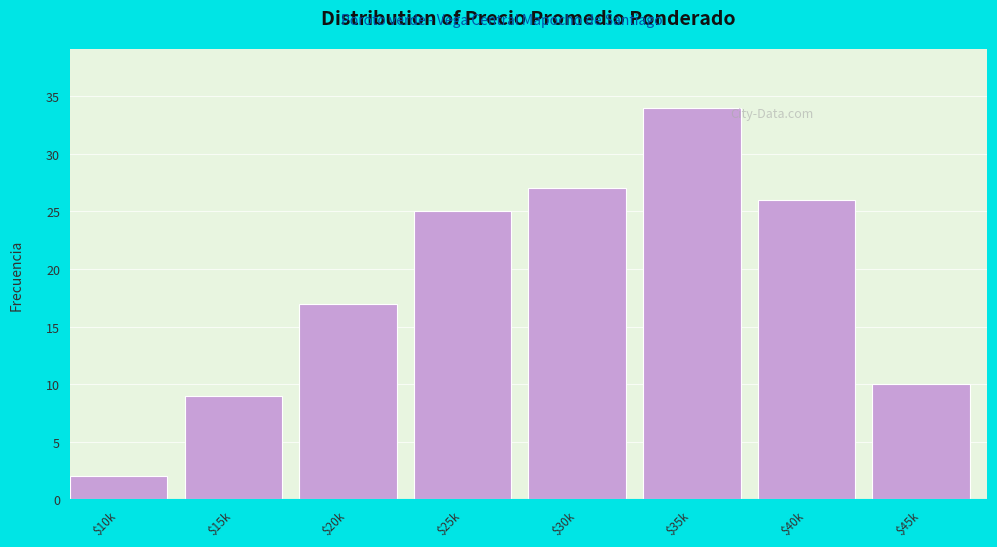

Reading left to right, transcribe all the data shown in this chart.

2	9	17	25	27	34	26	10